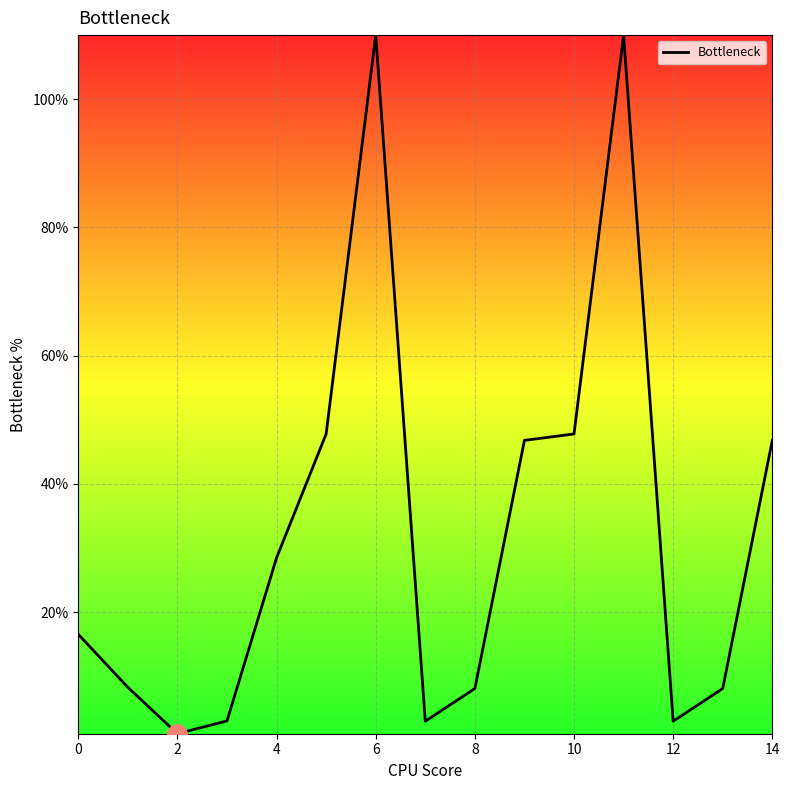

Does the chart have visible grid lines?

Yes